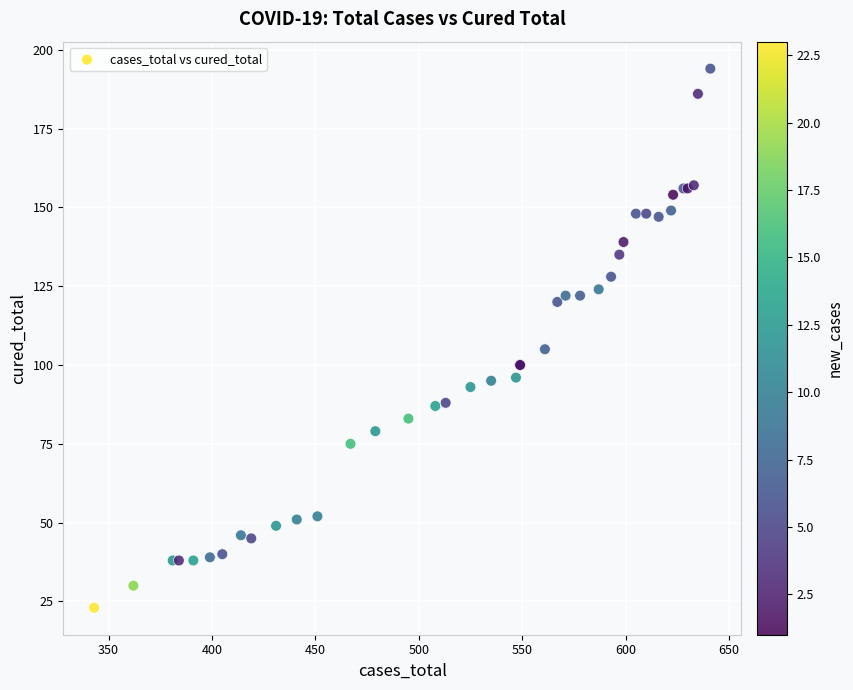

What Y value in the scatter plot is closest to 108?

105